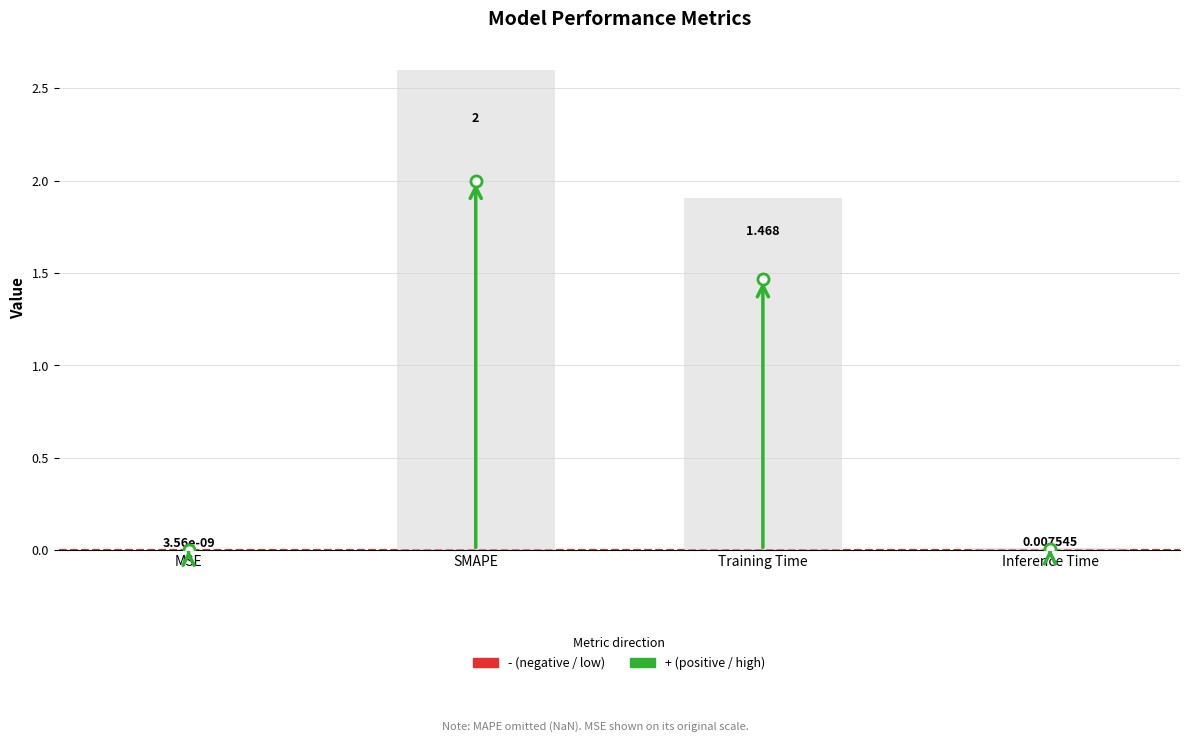

Rank the categories by value from lowest to highest.

MSE, Inference Time, Training Time, SMAPE